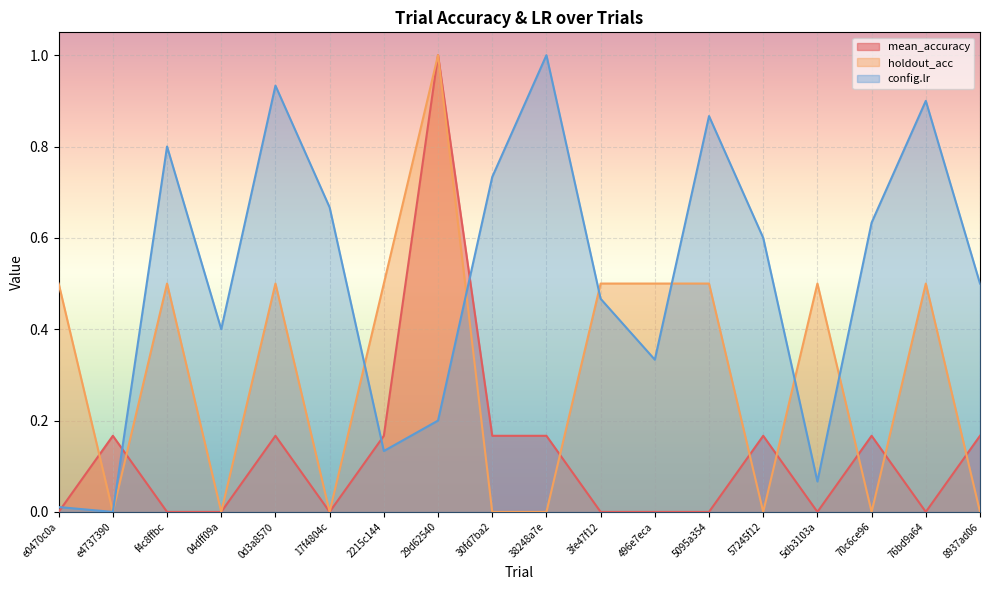

The holdout_acc series shows 0.5 at 2215c144. True or false?

True